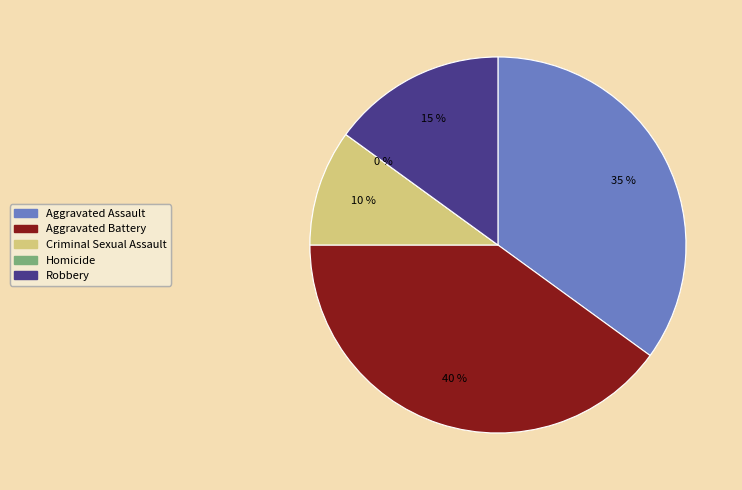

The Aggravated Battery slice represents 48% of the pie. True or false?

False